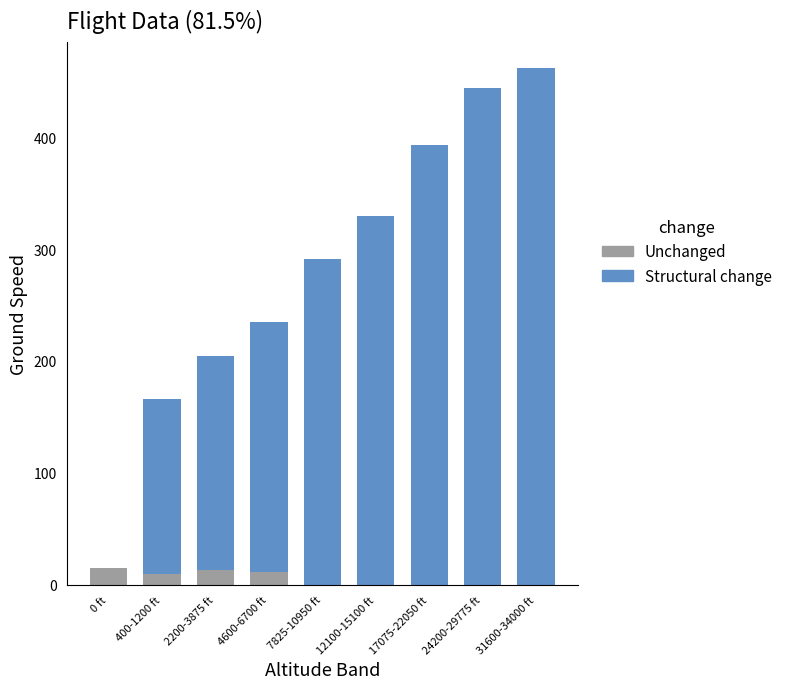

Does the chart contain stacked bars?

Yes